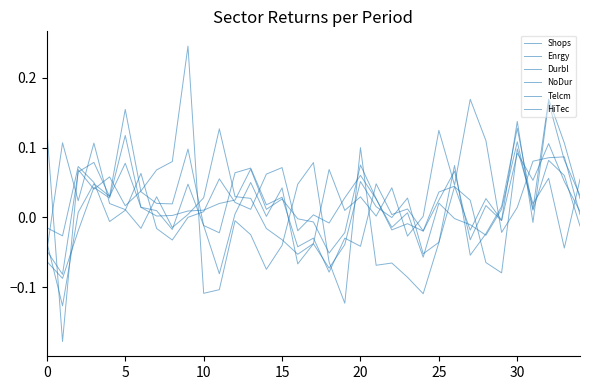

At which label is HiTec closest to 0?

22